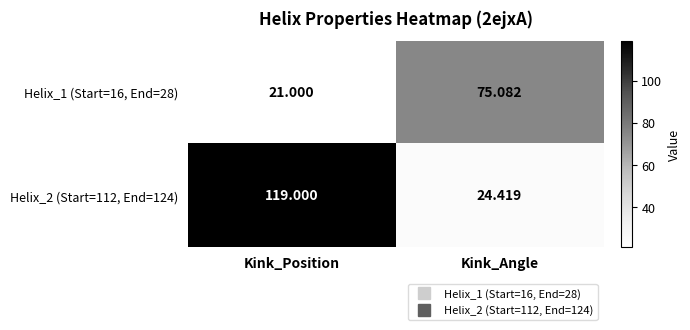

Is the value of Helix_2 (Start=112, End=124) at Kink_Position greater than the value of Helix_1 (Start=16, End=28) at Kink_Angle?

Yes